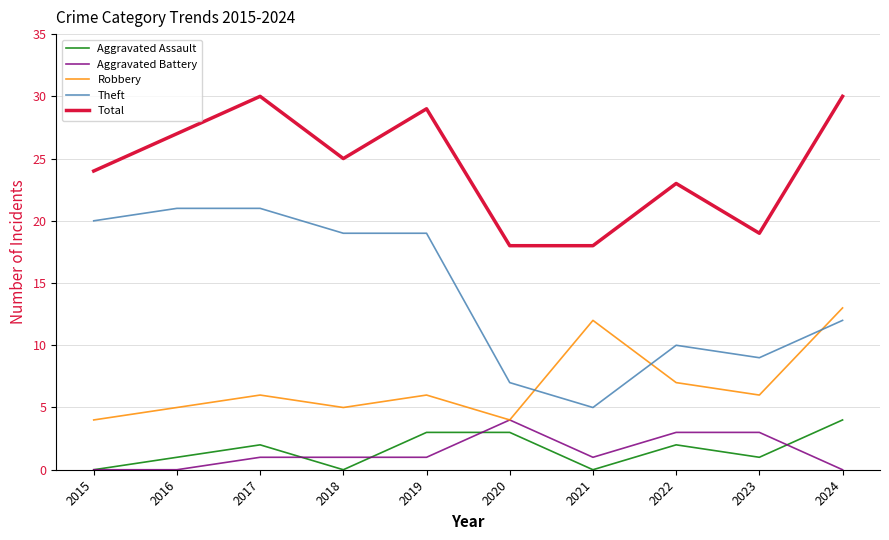

True or false: Theft and Aggravated Assault cross at least once.

False